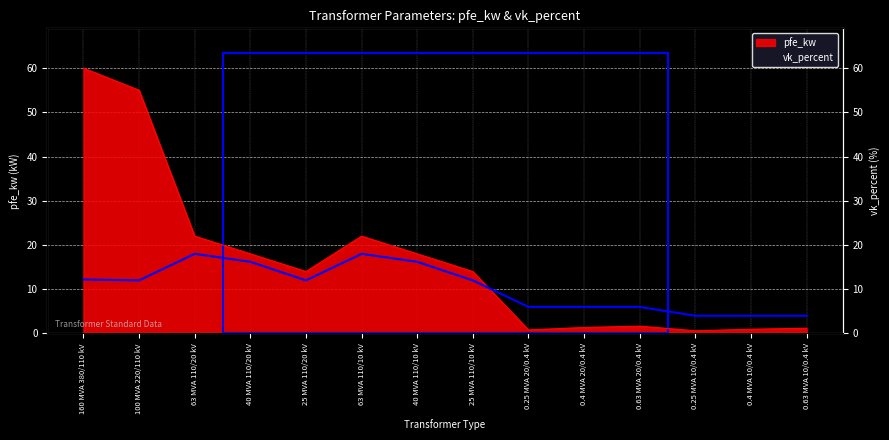

Is the value of pfe_kw at 160 MVA 380/110 kV greater than the value of vk_percent at 40 MVA 110/20 kV?

Yes